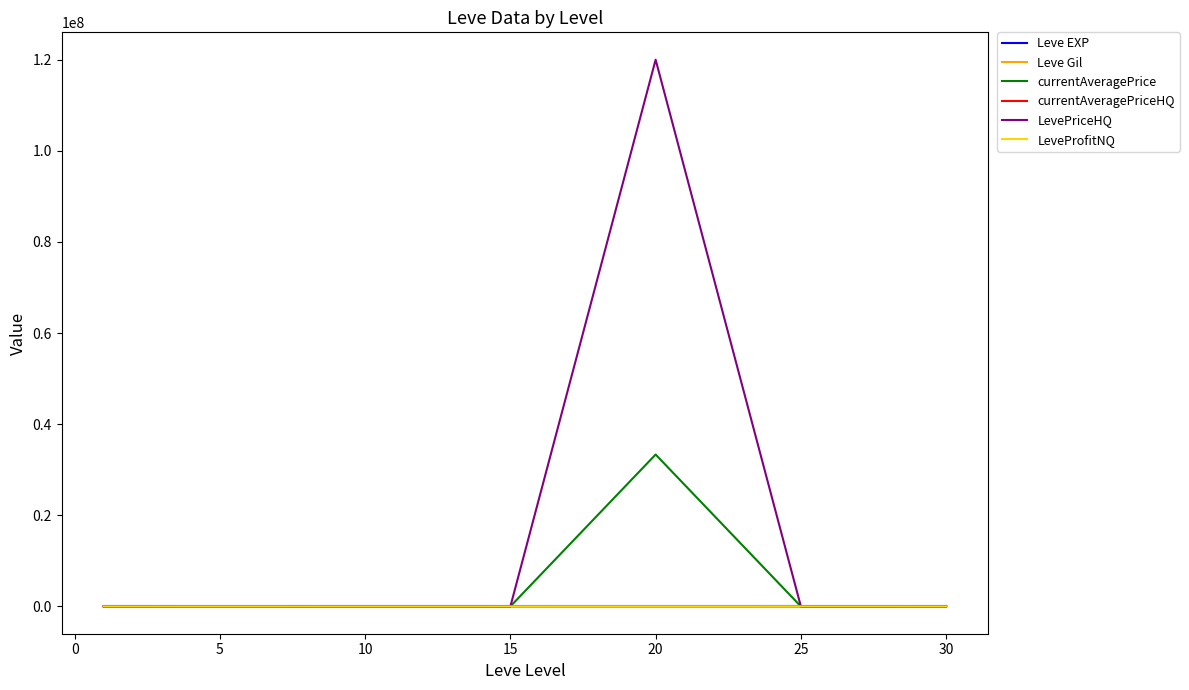

Which series has the largest total across all categories?

LevePriceHQ